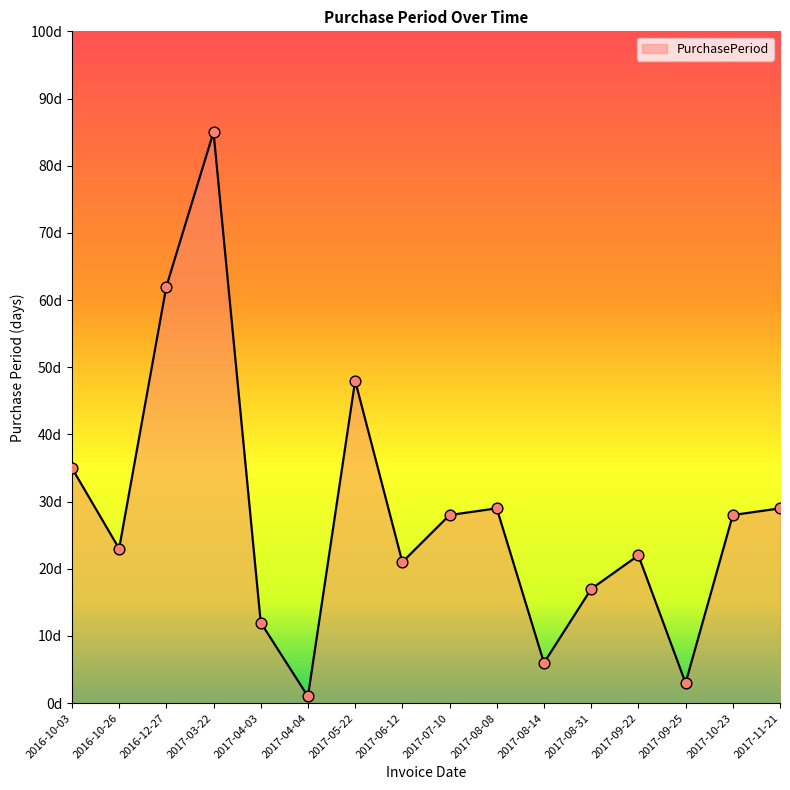

Between 2017-08-08 and 2017-04-04, which is larger?

2017-08-08